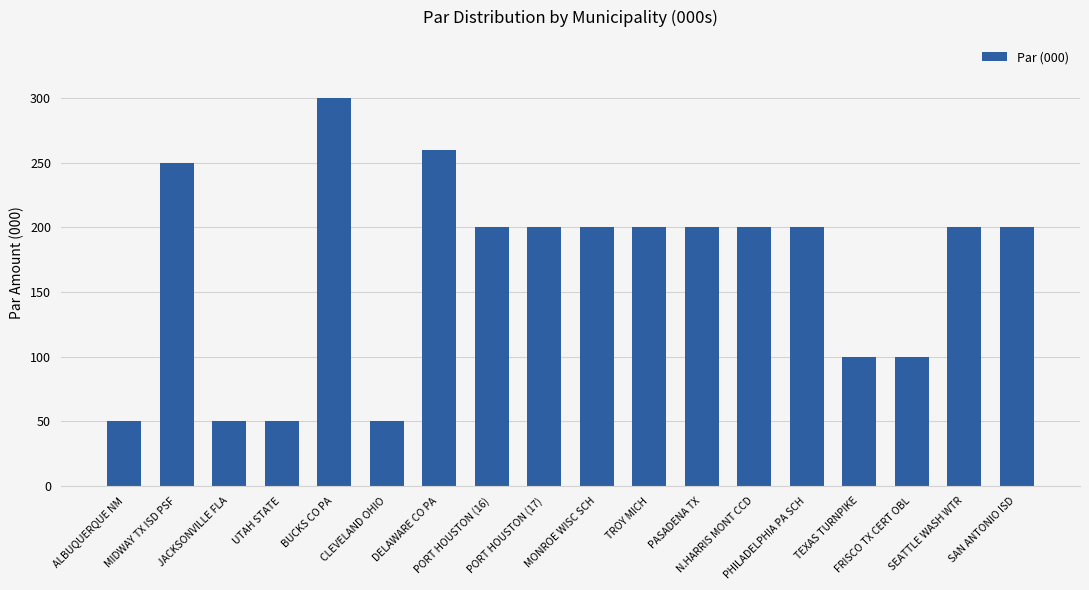

What is the maximum value shown in the chart?

300